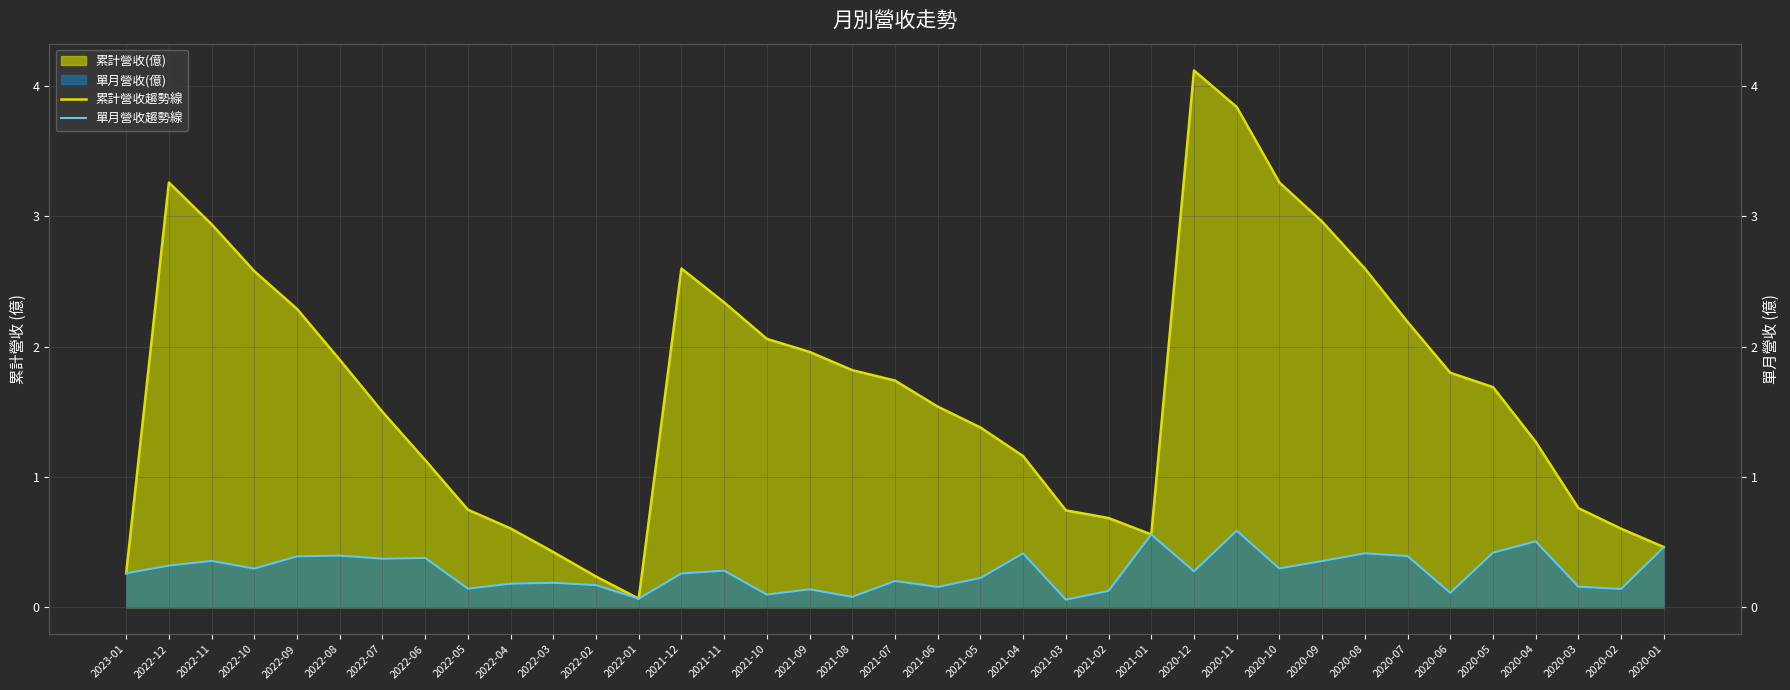

What is the value of the 累計營收趨勢線 point at the 27th from the left?

3.8